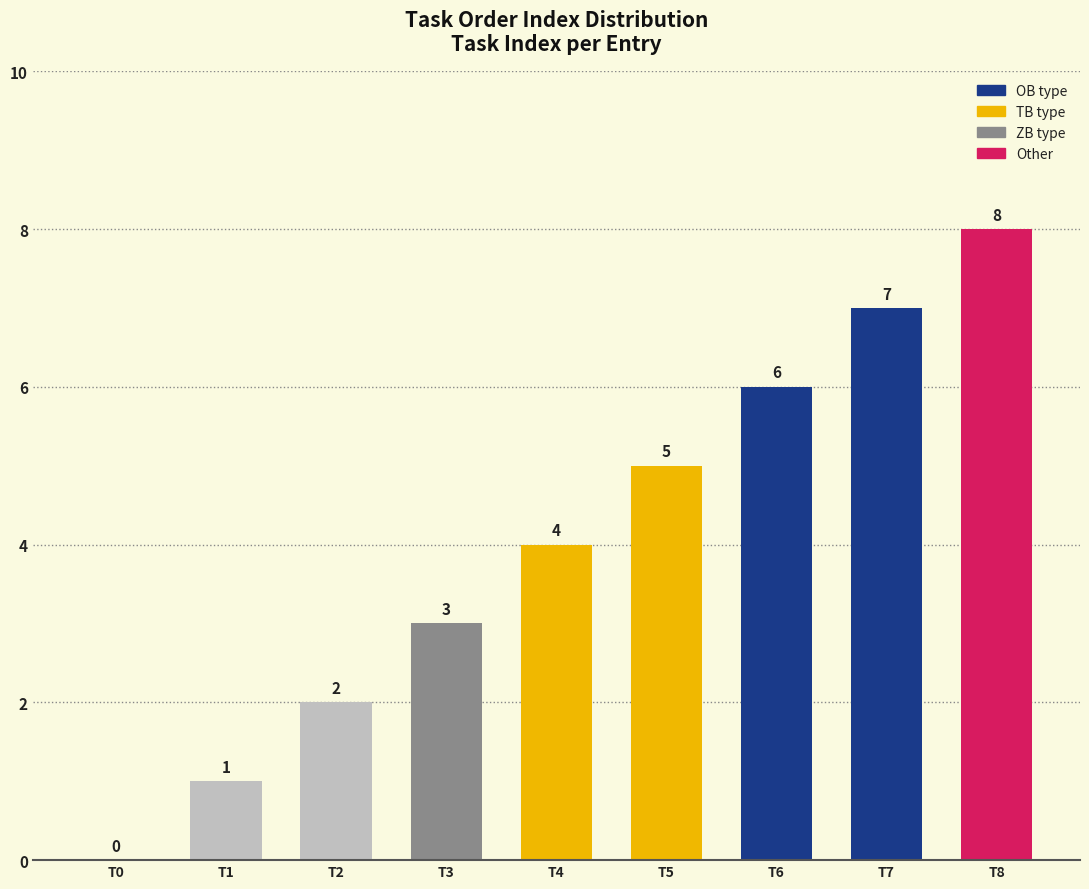

Count the values in the range 2 to 6.

5